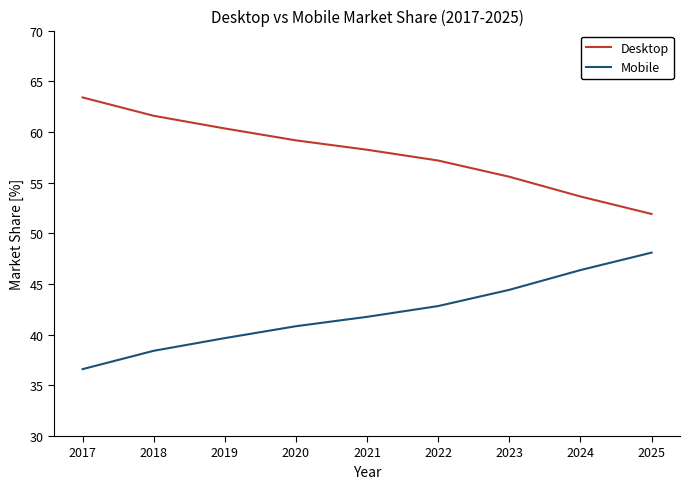

At which label does Mobile reach its peak?

2025